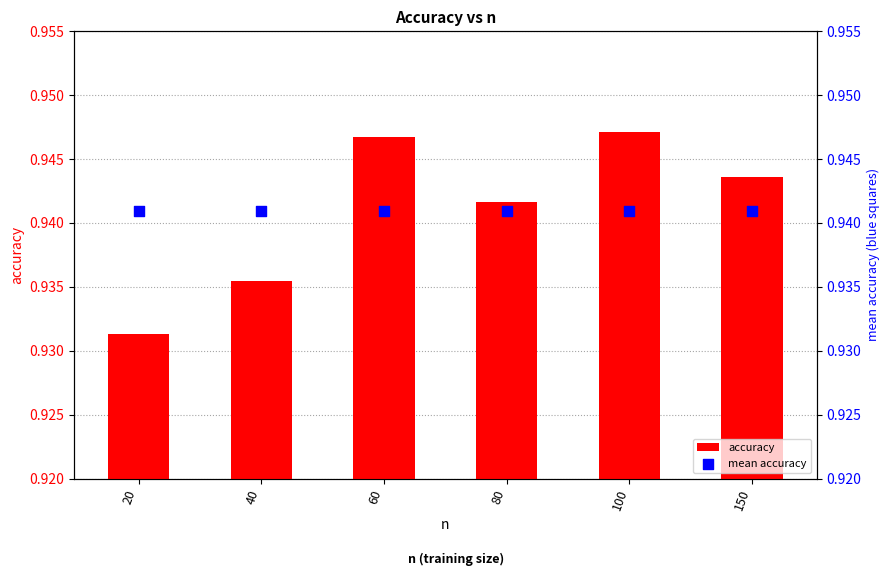

Which series reaches the minimum Y coordinate?

accuracy